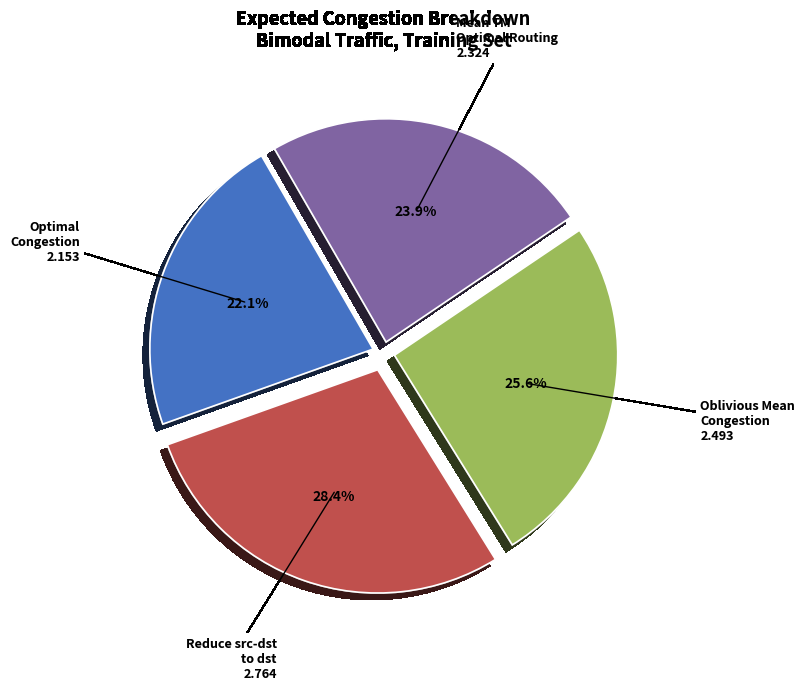

Which slice is the largest?

Reduce src-dst to dst